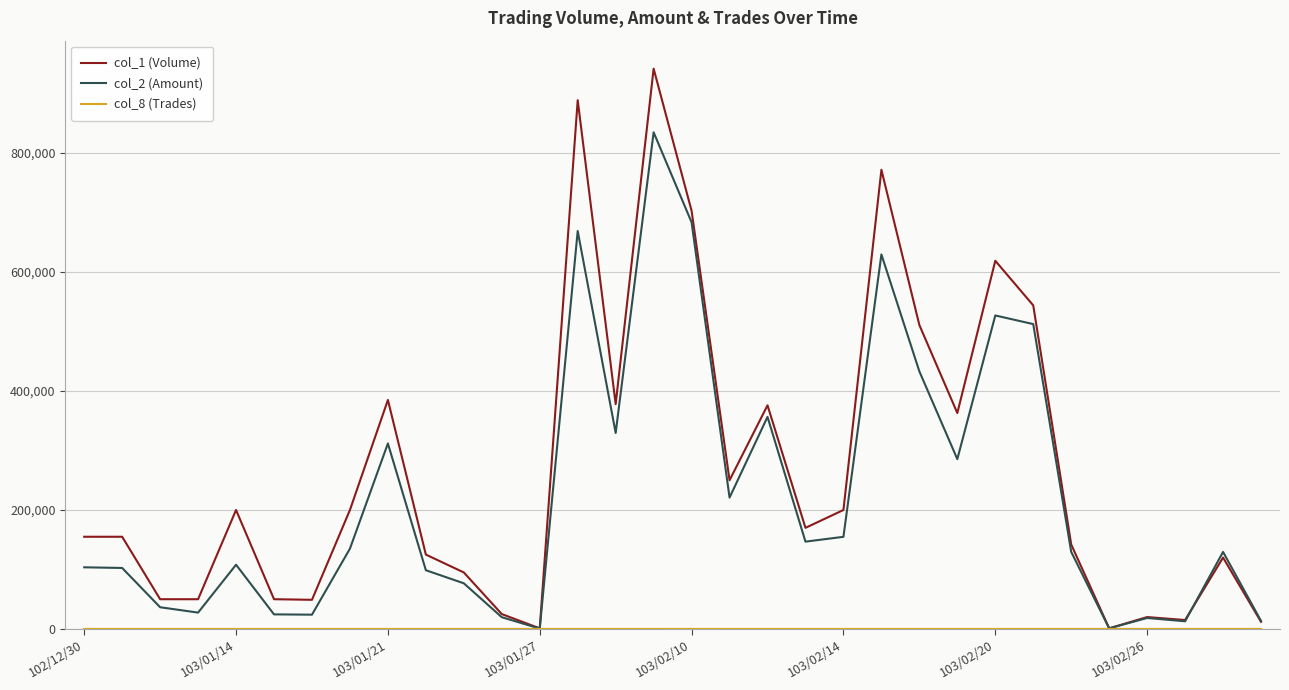

Which series has the widest spread of values?

col_1 (Volume)